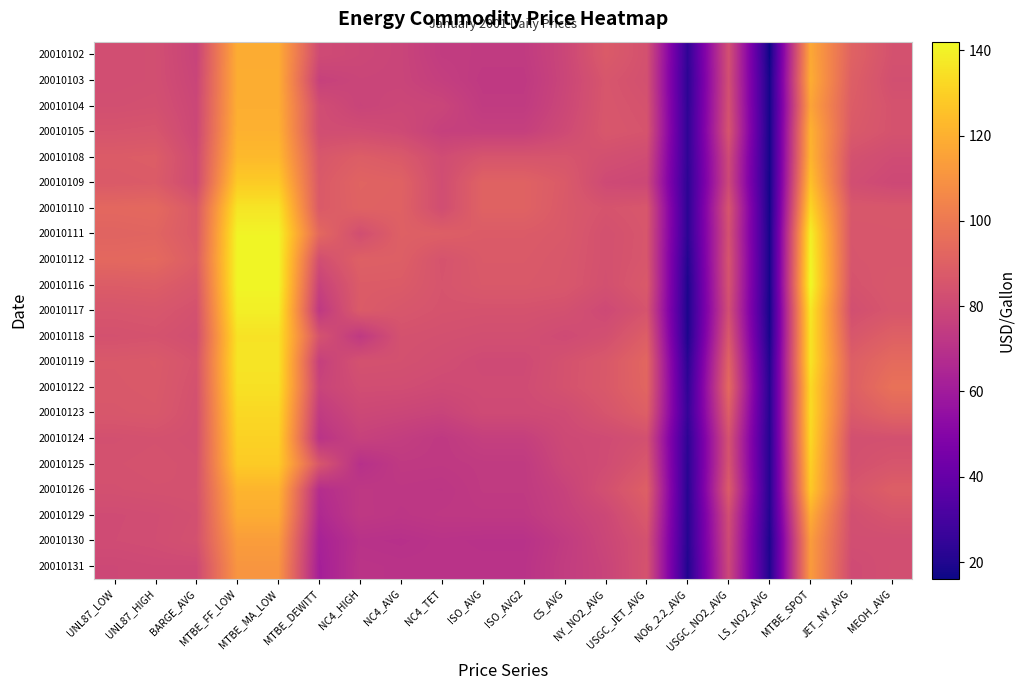

What is the difference between the highest and lowest values at MTBE_FF_LOW?

30.0